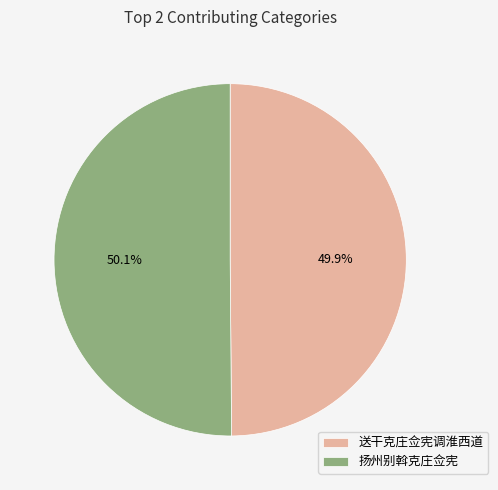

Combined, do 送干克庄佥宪调淮西道 and 扬州别斡克庄佥宪 account for over 50%?

Yes